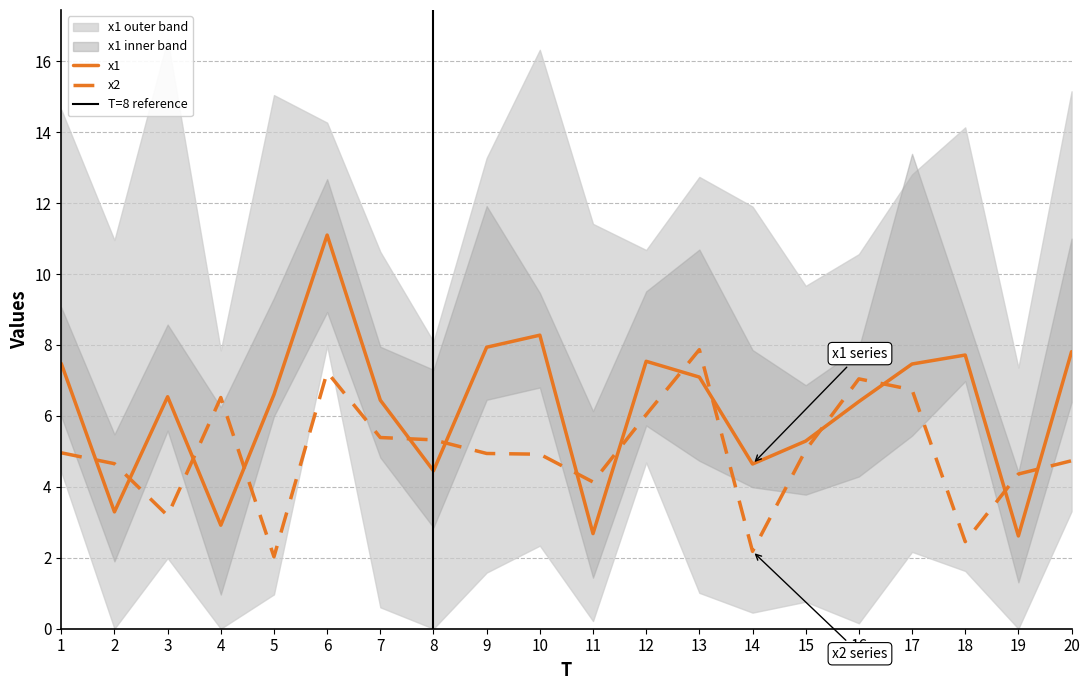

What is the minimum value for x2?

2.0